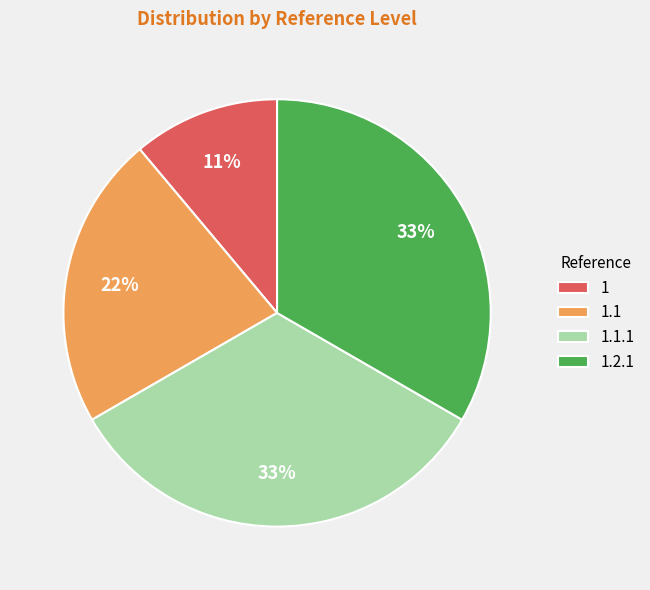

Which slice is the smallest?

1